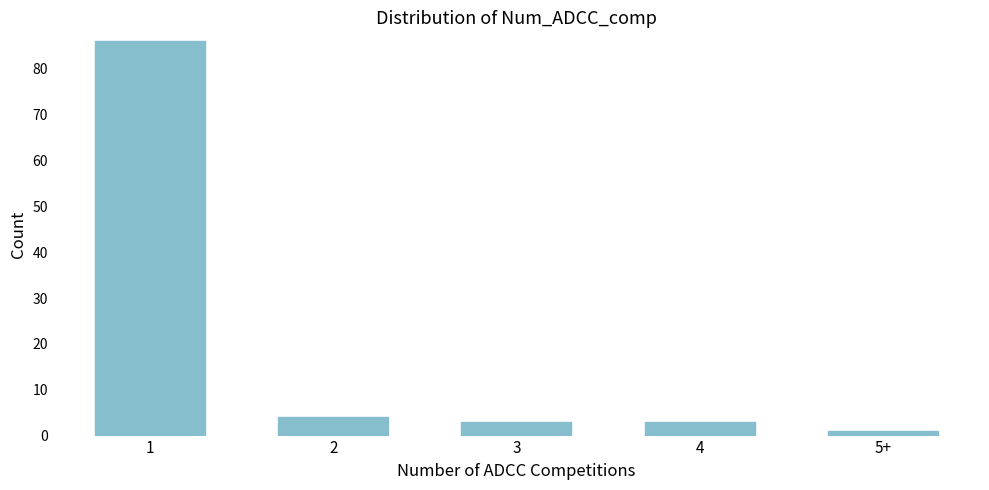

Reading left to right, list all the values displayed in this chart.

1=86	2=4	3=3	4=3	5+=1